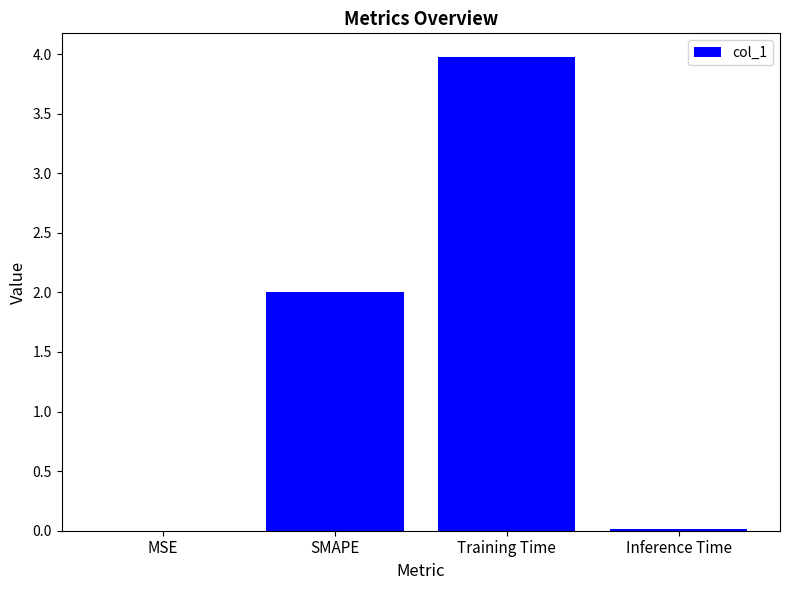

Are the bars grouped side by side (vs. stacked)?

No